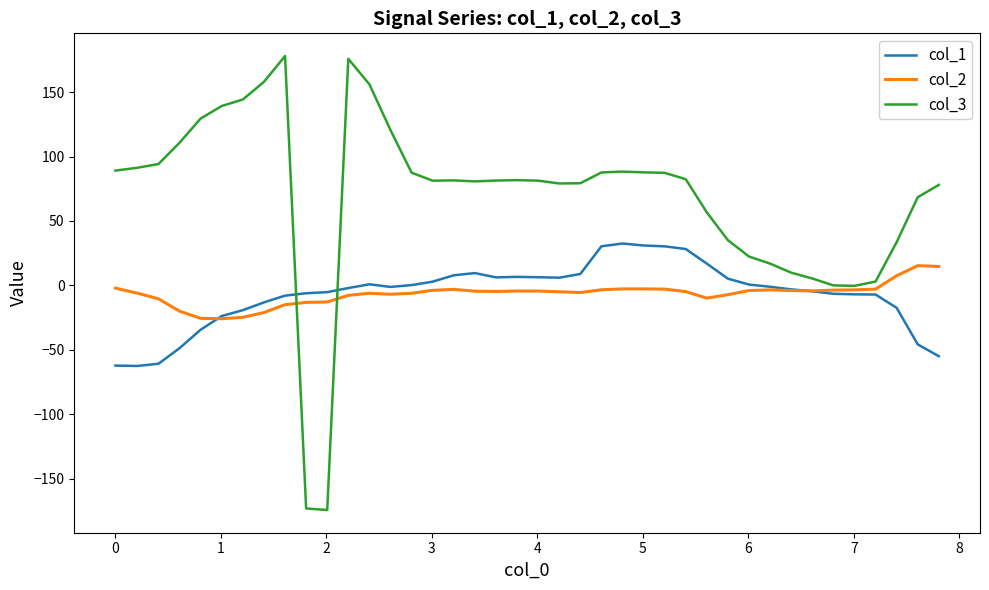

In col_1, how many points are lower than both neighbors (excluding endpoints)?

4